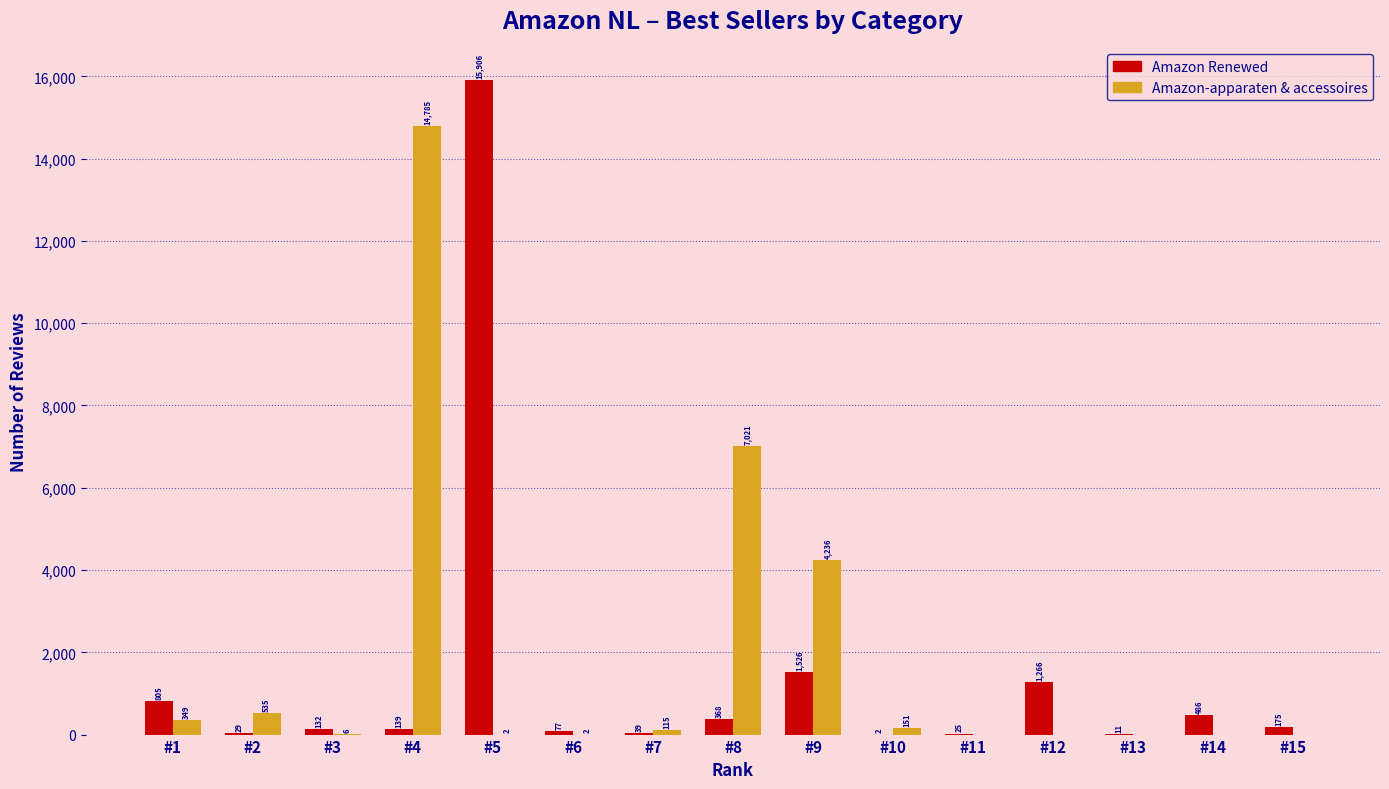

Count the number of categories in the chart.

15